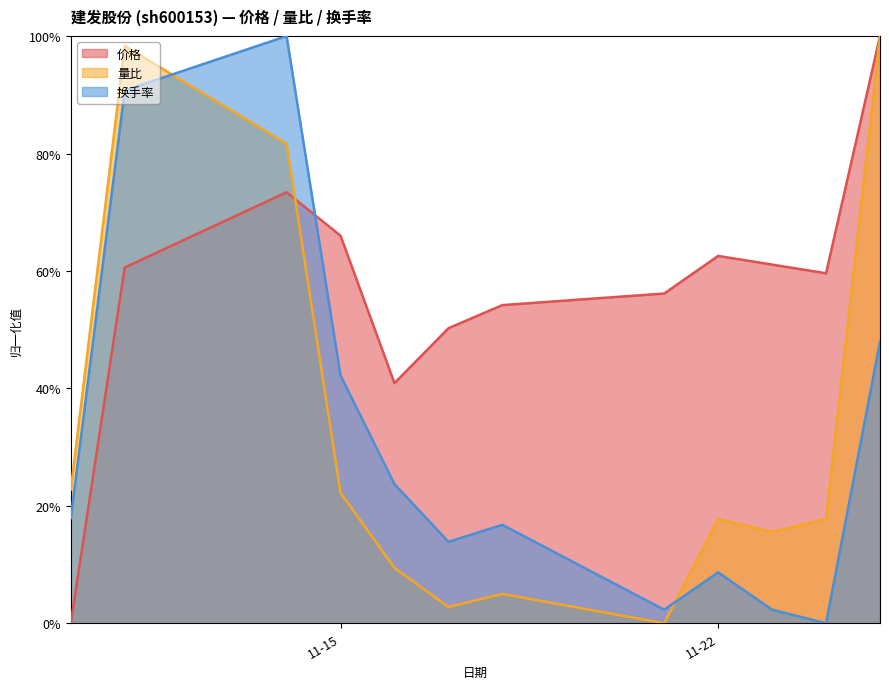

Reading right to left, transcribe all the data shown in this chart.

价格: 1.0	0.6	0.6	0.6	0.6	0.5	0.5	0.4	0.7	0.7	0.6	0.0
量比: 1.0	0.2	0.2	0.2	0.0	0.0	0.0	0.1	0.2	0.8	1.0	0.2
换手率: 0.5	0.0	0.0	0.1	0.0	0.2	0.1	0.2	0.4	1.0	0.9	0.2